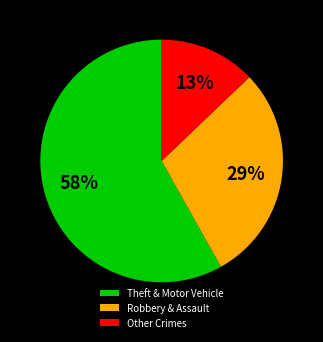

Is it true that Theft & Motor Vehicle is 58% of the pie?

True